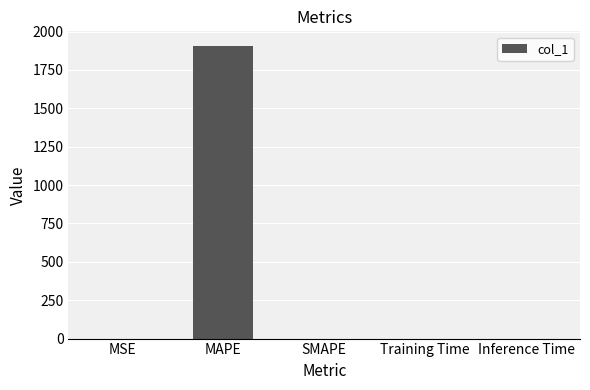

Which label corresponds to the largest value in the chart?

MAPE